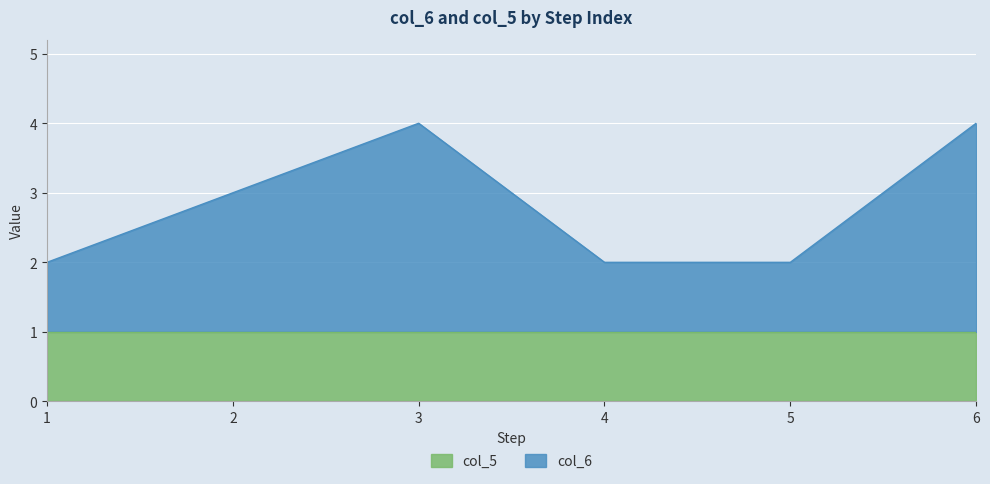

Reading left to right, list all the values displayed in this chart.

2	3	4	2	2	4